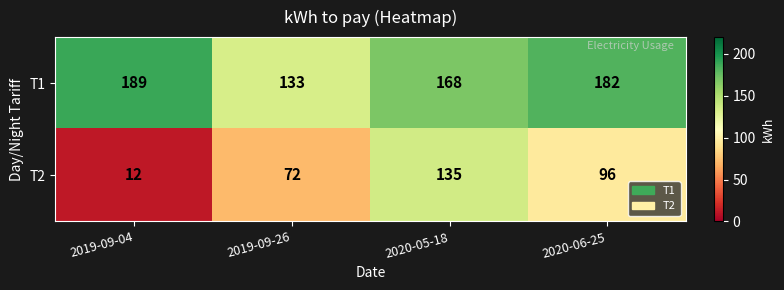

At how many categories does at least one series exceed 79?

4